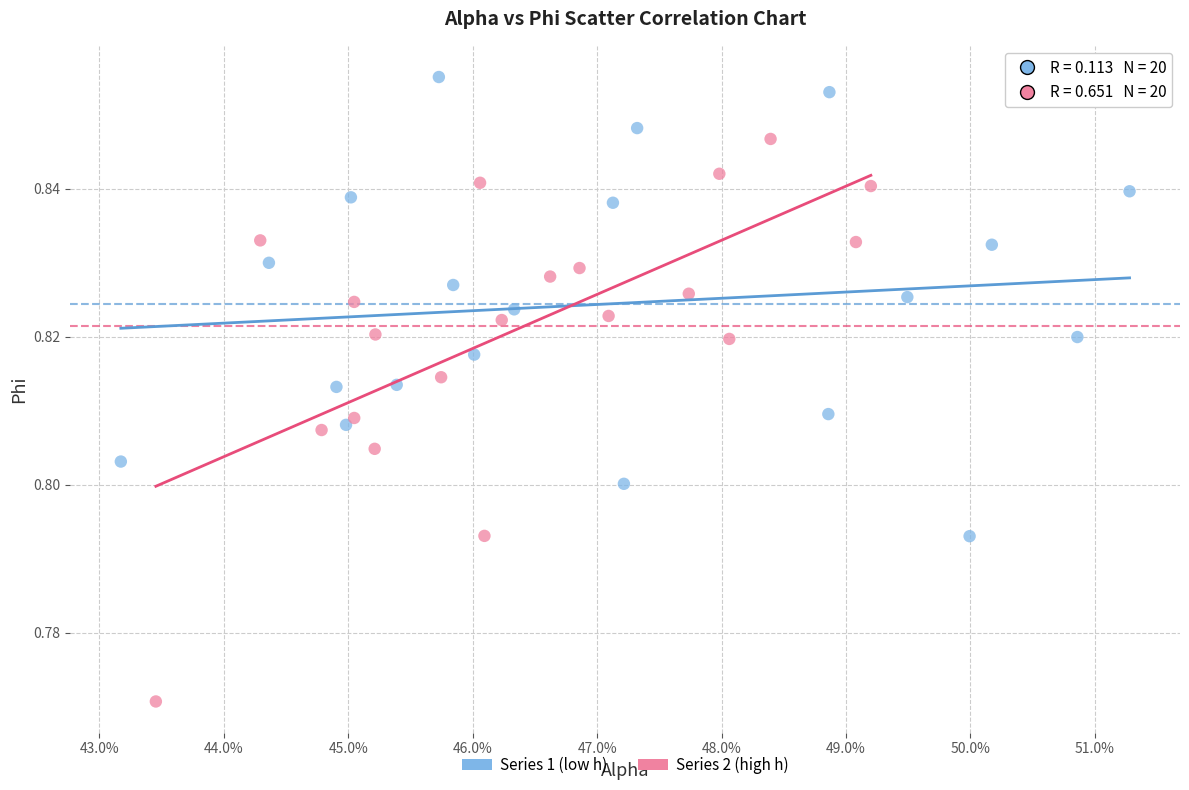

Which series has the widest spread of Y values?

Series 2 (high h)